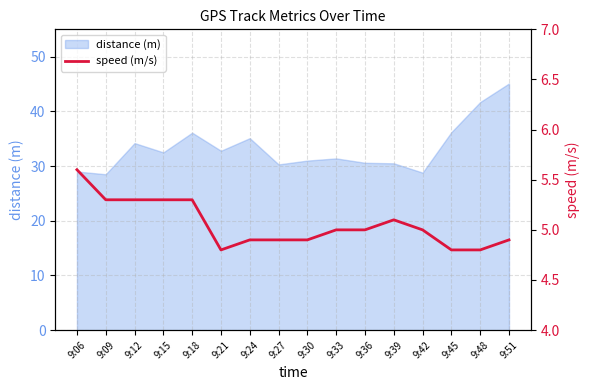

At which label does distance (m) reach its peak?

9:51